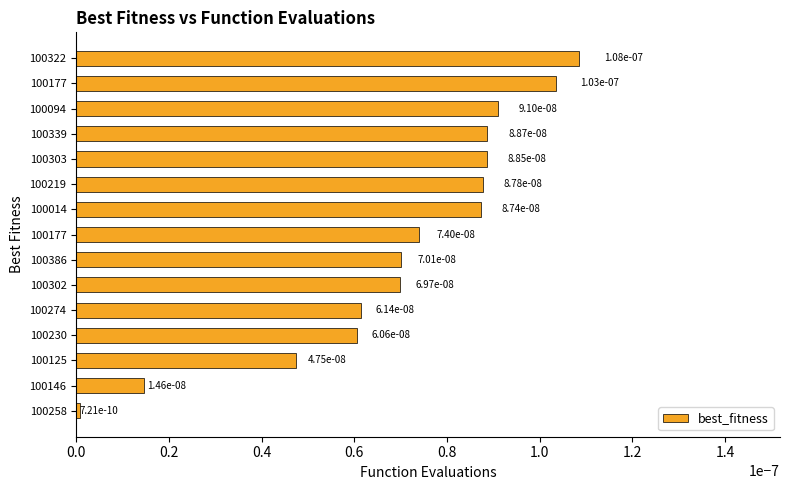

Which label corresponds to the largest value in the chart?

100322